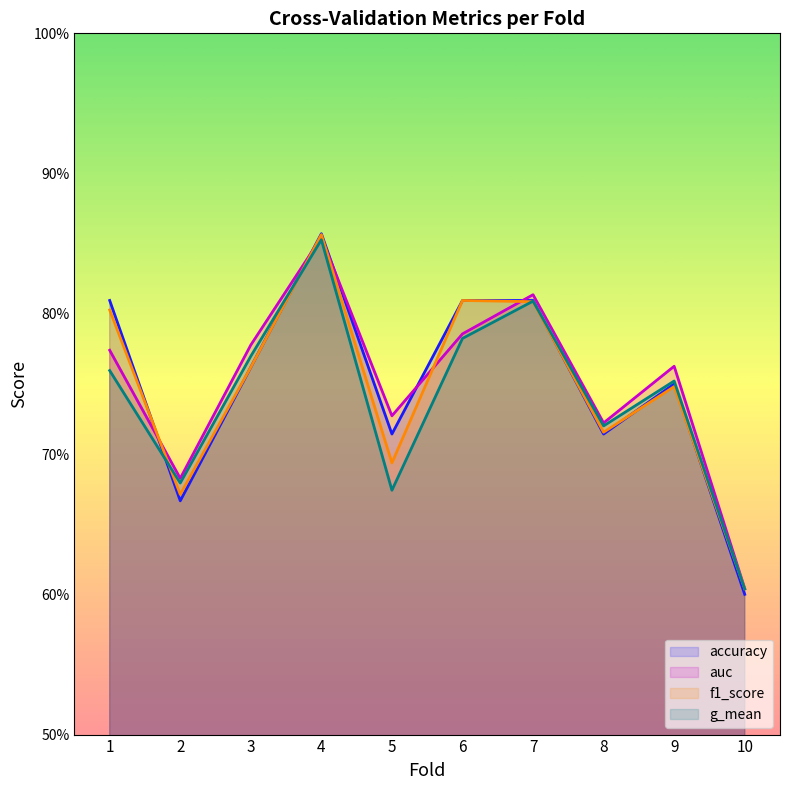

At which label is auc closest to 0?

10